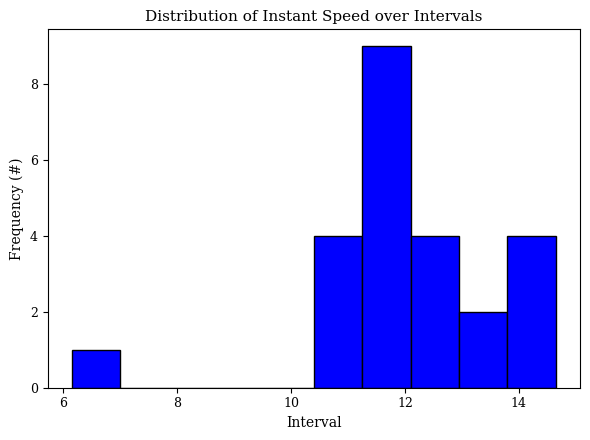

Which range on the x-axis has the tallest bar?

11.2 to 12.2